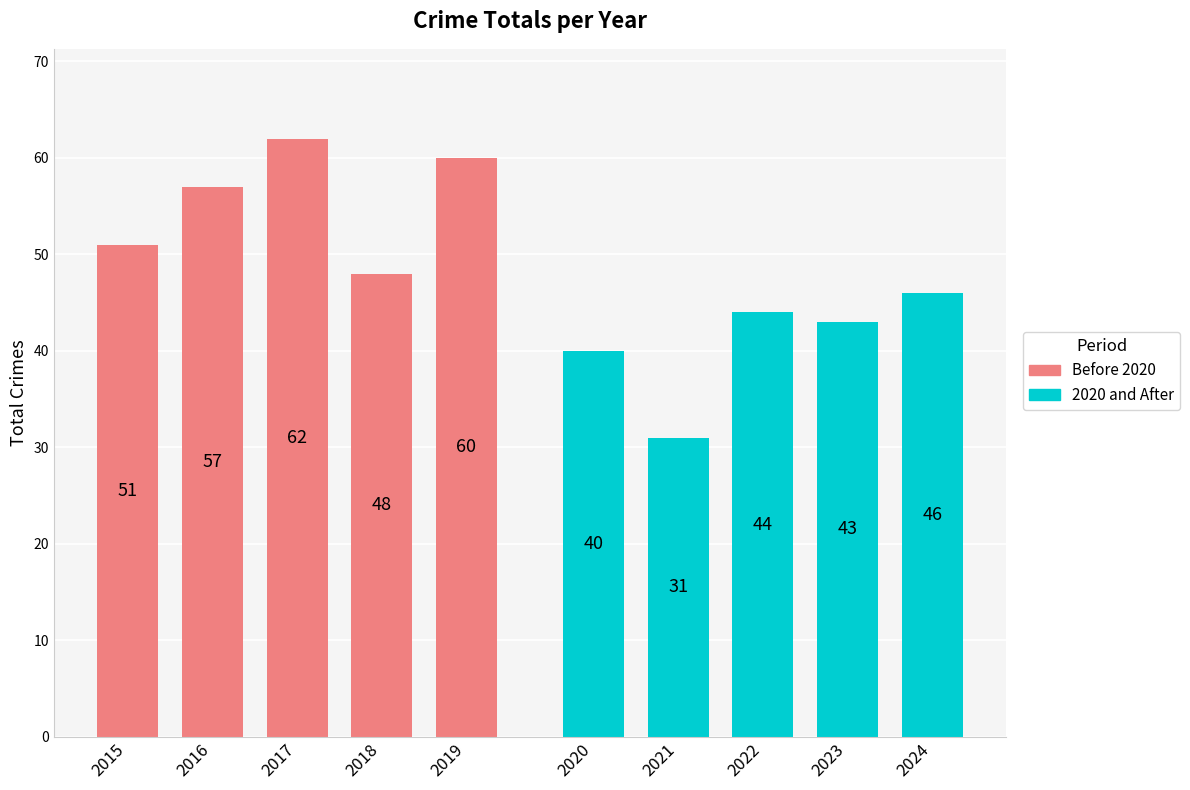

List the labels in order of Before 2020 value, largest first.

2017, 2019, 2016, 2015, 2018